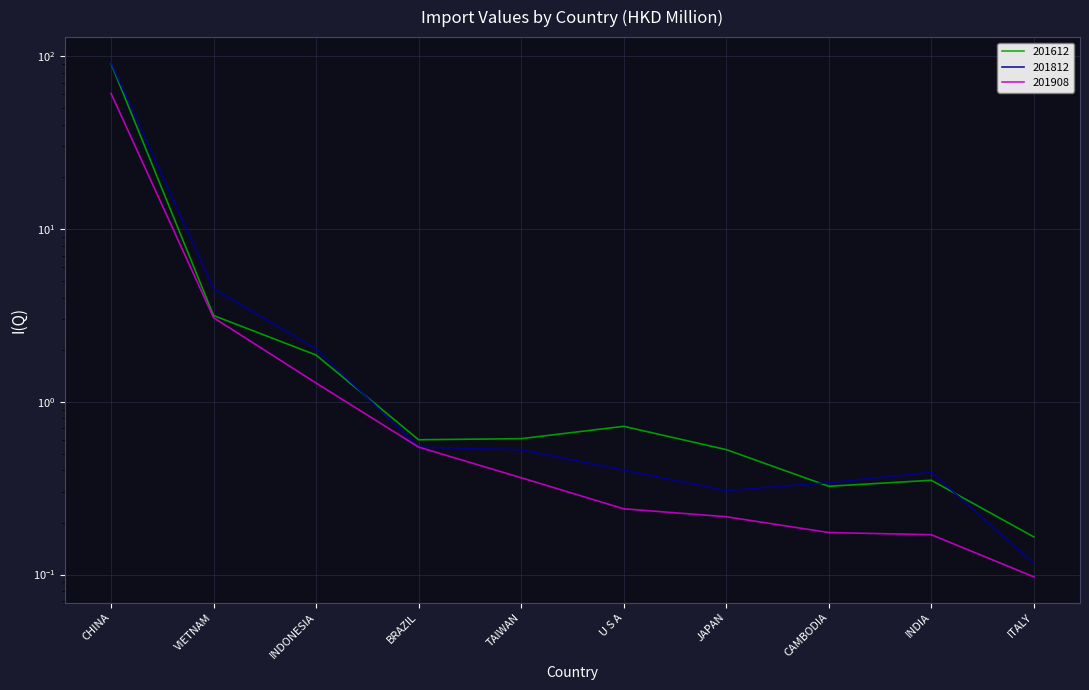

Where do 201612 and 201812 first cross each other?

INDONESIA and BRAZIL